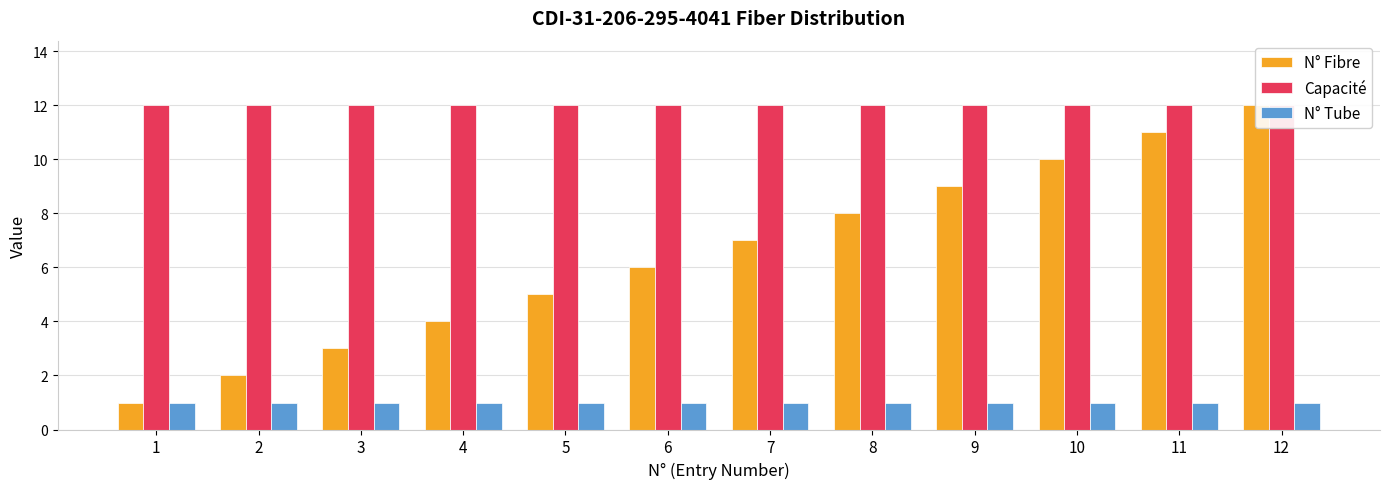

Is the value of N° Fibre at 7 greater than the value of N° Tube at 11?

Yes